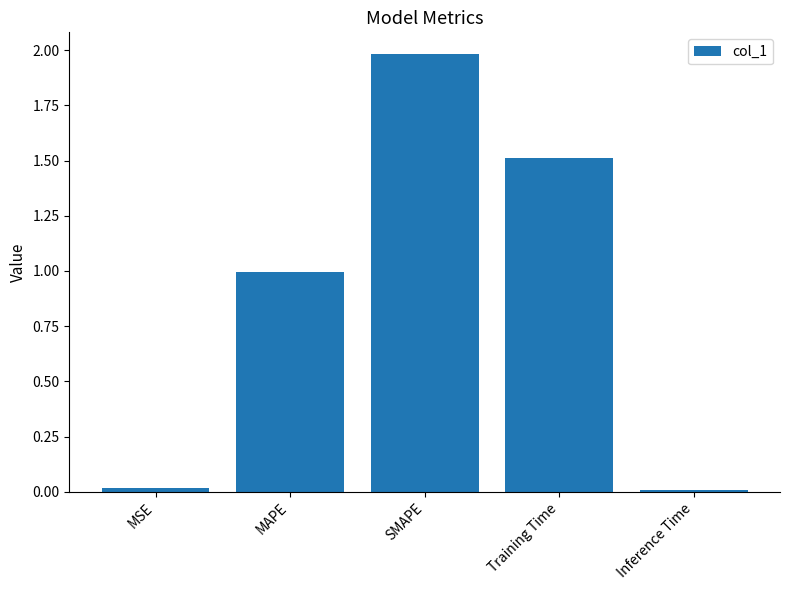

What is the greatest value displayed?

2.0